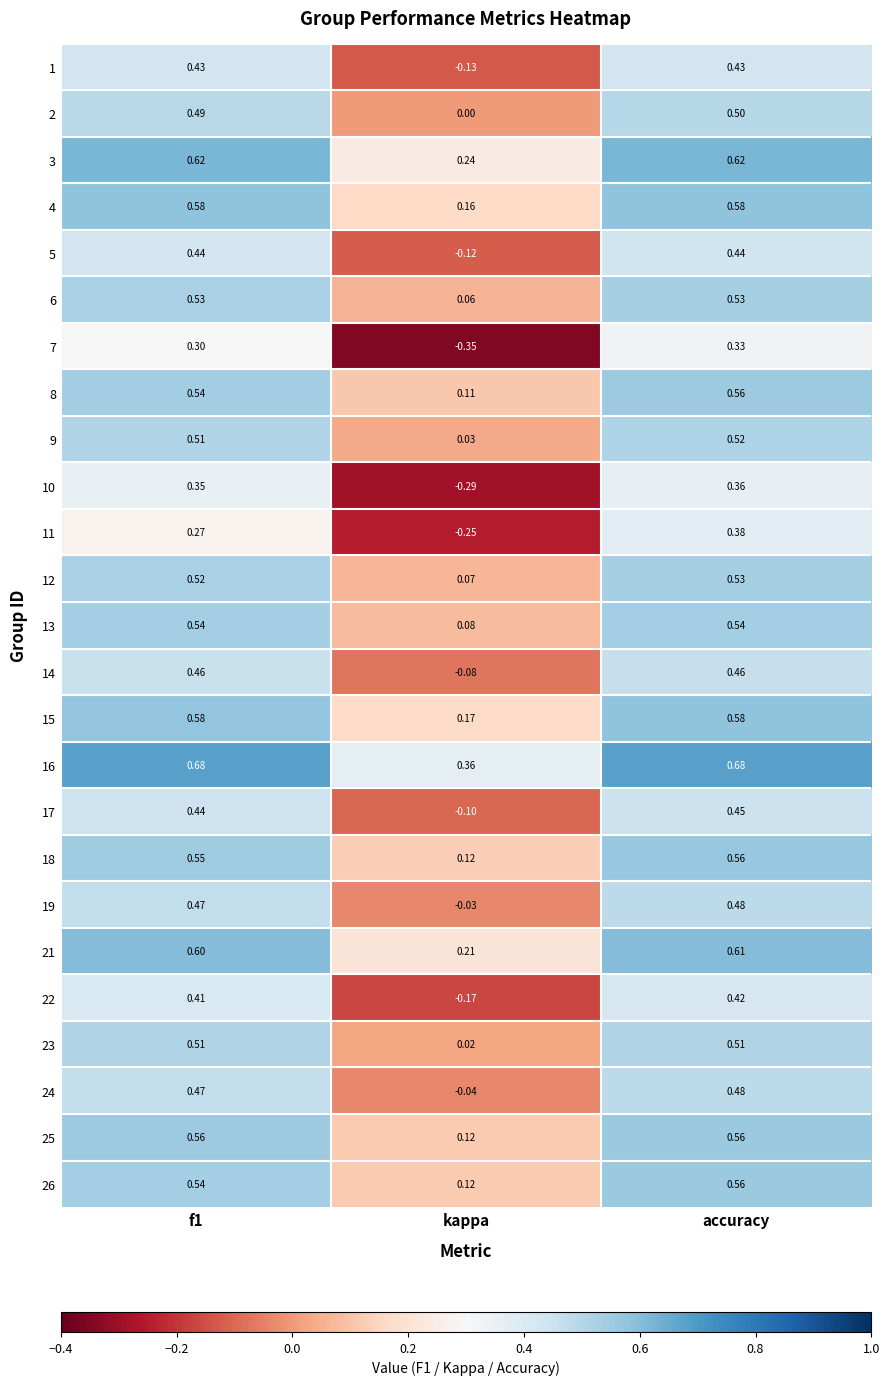

At which category is the sum across all series the highest?

accuracy